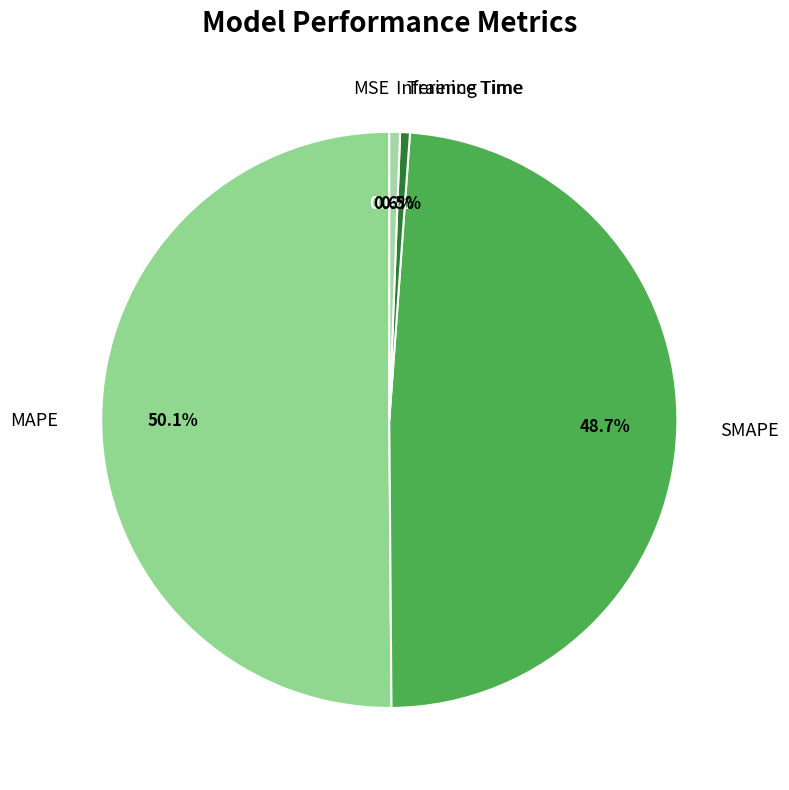

Which slice is the largest?

MAPE